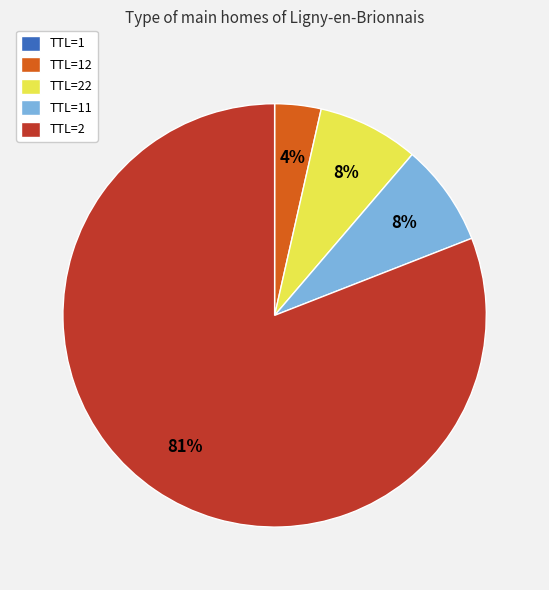

Which category has the biggest portion of the pie?

TTL=2